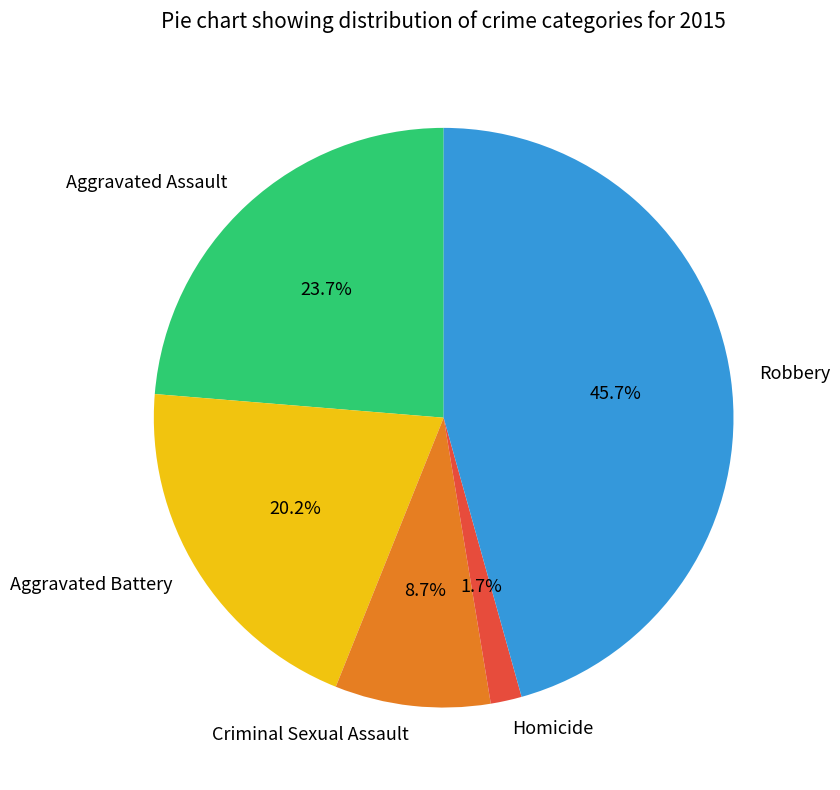

How many segments does this pie chart have?

5